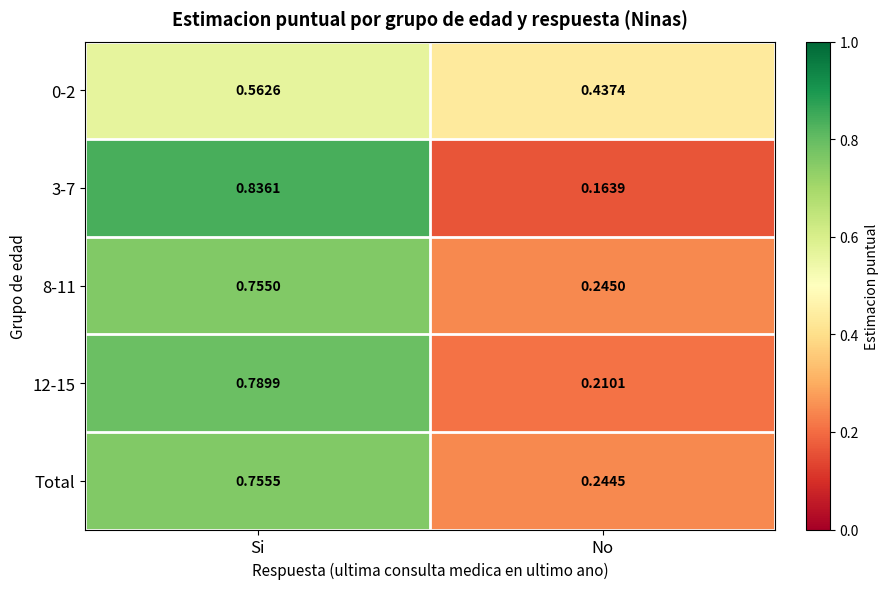

Which series has the largest range (max minus min)?

3-7